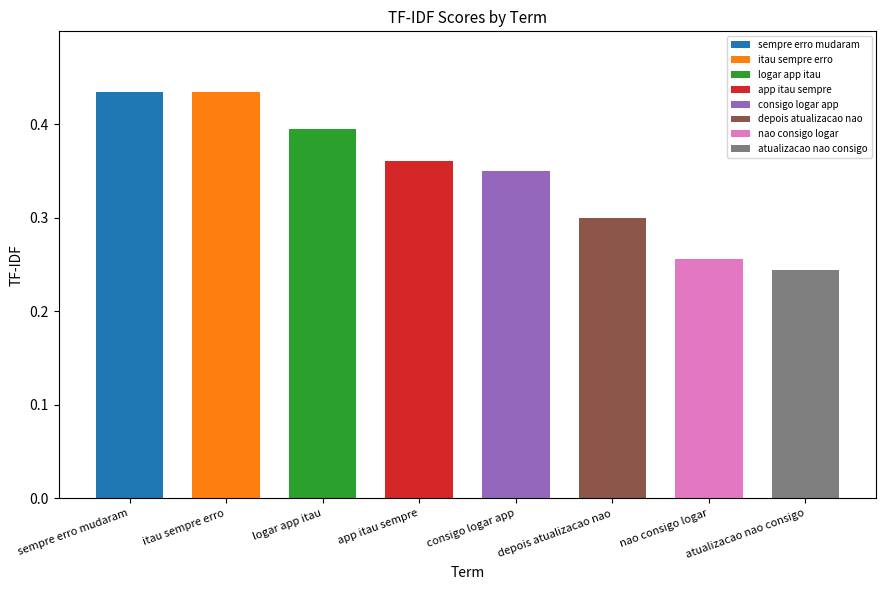

What is the change in value from logar app itau to atualizacao nao consigo?

-0.2